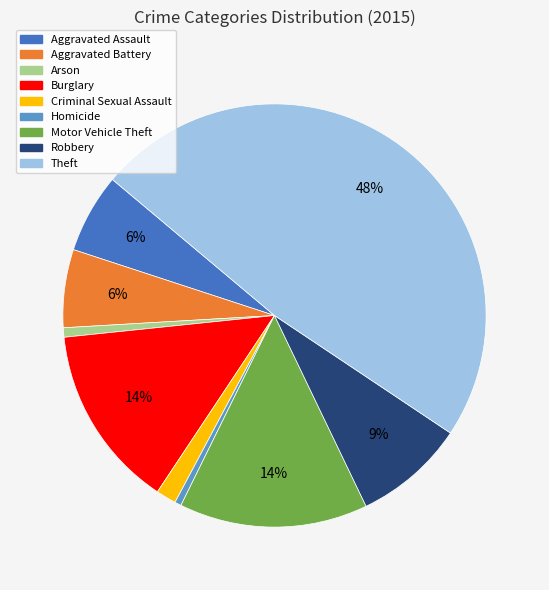

Which category has the biggest portion of the pie?

Theft